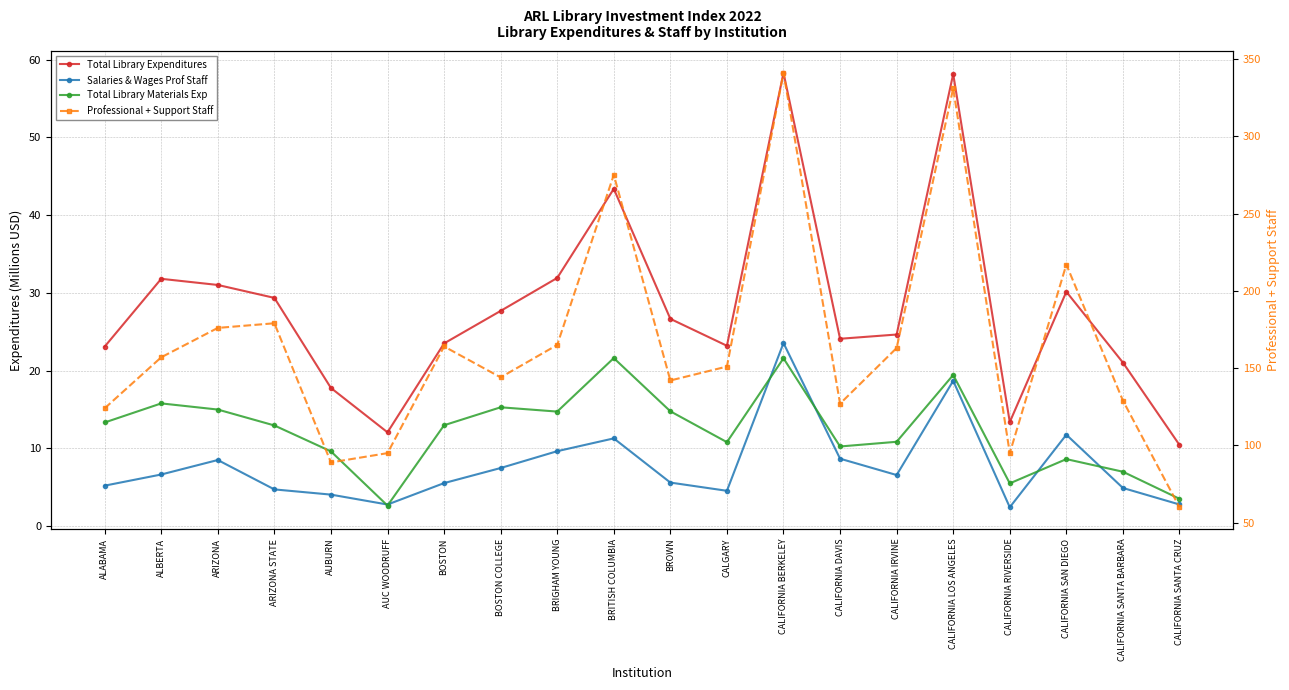

Which series changed the most between ALBERTA and CALGARY?

Total Library Expenditures